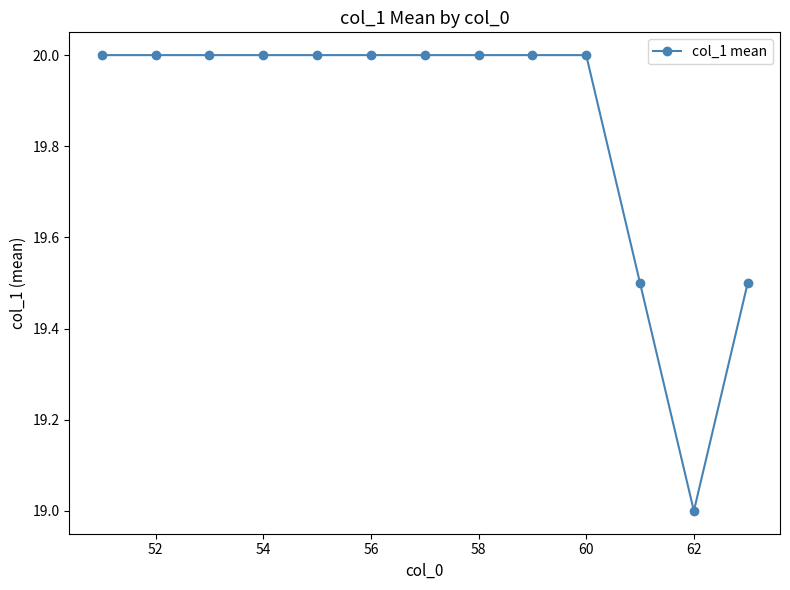

What is the value of the 10th point from the left?

20.0